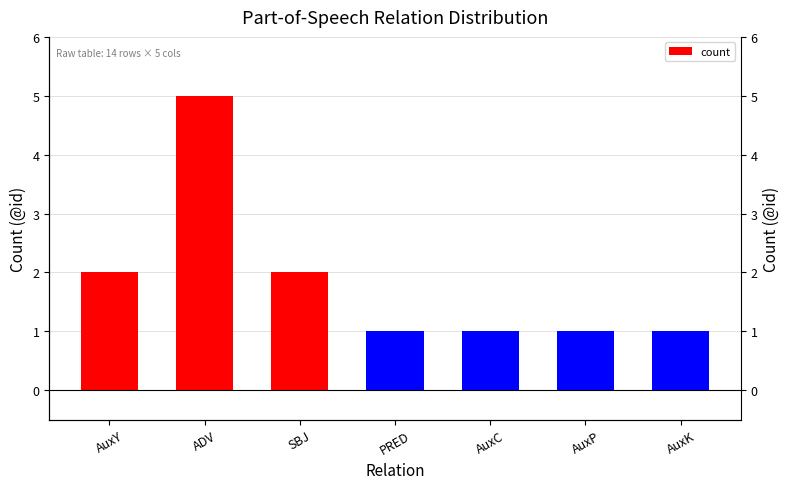

What is the sum of the values at SBJ and AuxP?

3